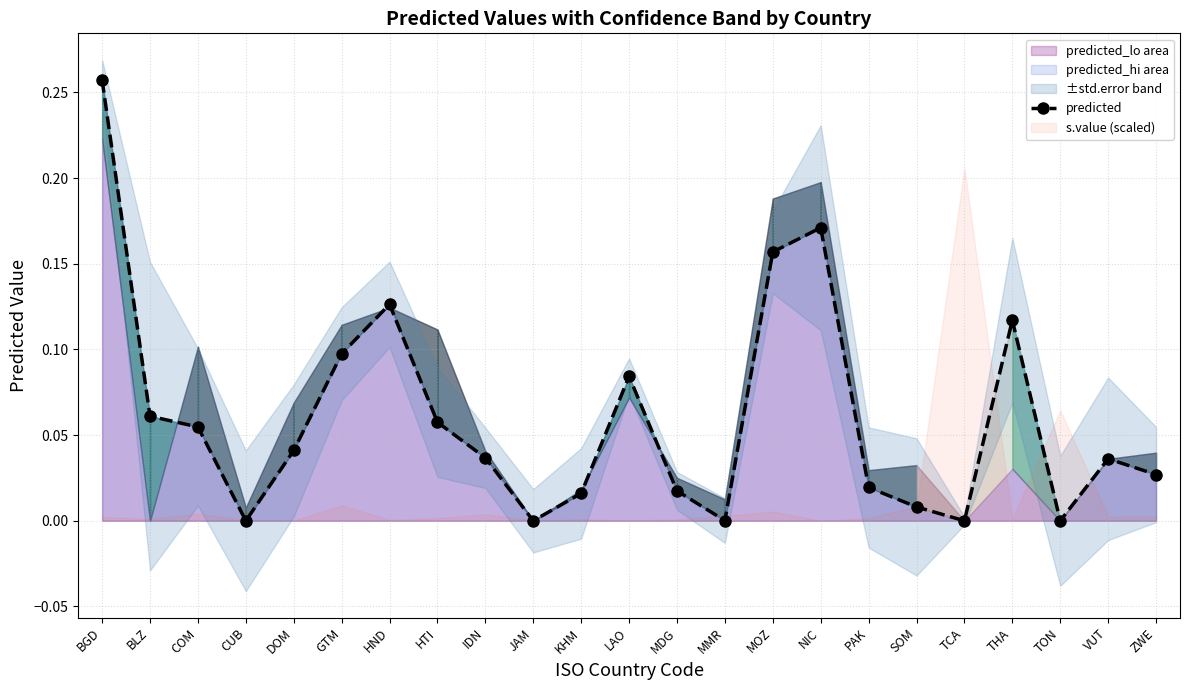

What is the label of the 23rd point from the right?

BGD